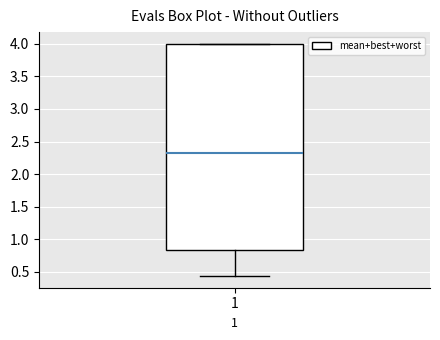

Where does the median line of the box at x = 1 sit on the y-axis? The values are not printed on the chart, so give them approximately, as read against the axis.

2.35